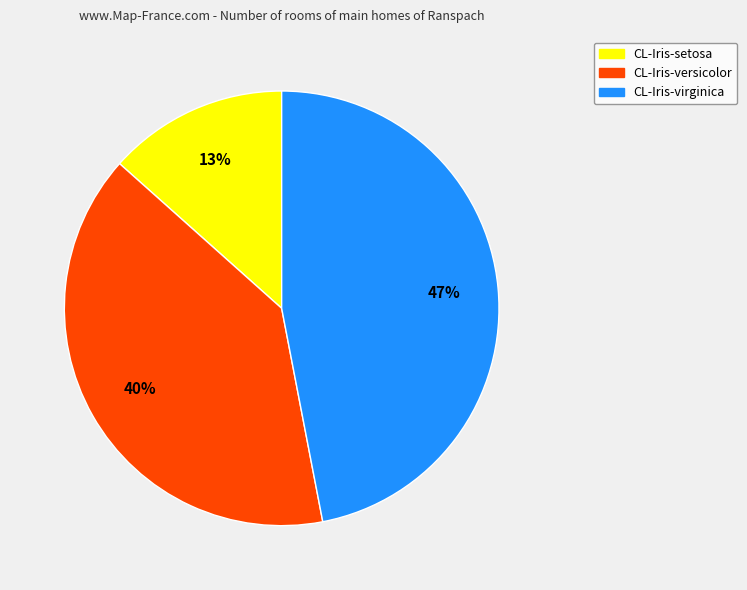

To the nearest percent, what is the difference between the largest and smallest slice percentages?

34%